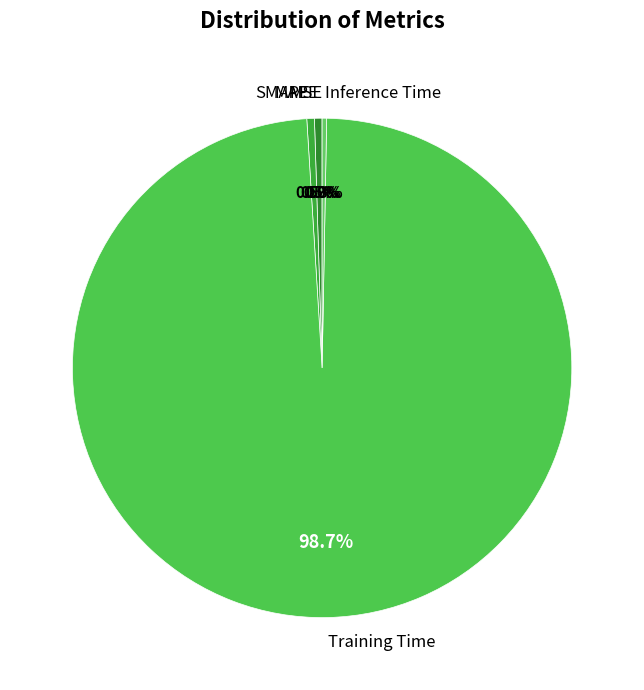

To the nearest percent, what is the average slice percentage?

20%